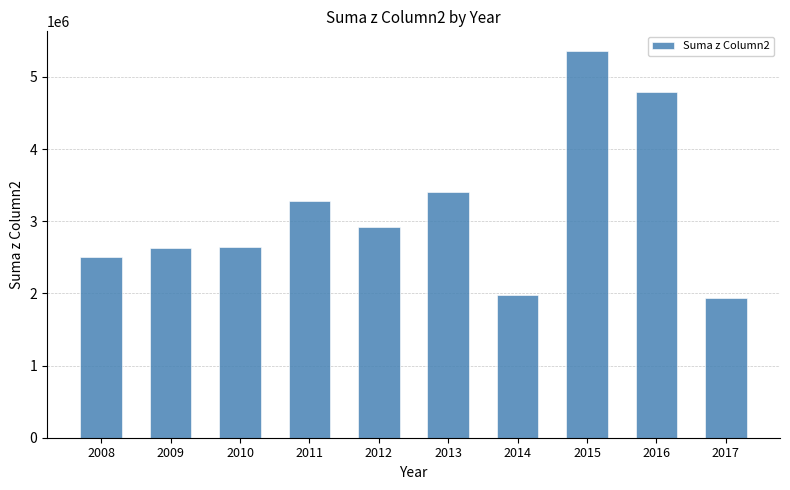

Which has a higher value, 2012 or 2014?

2012